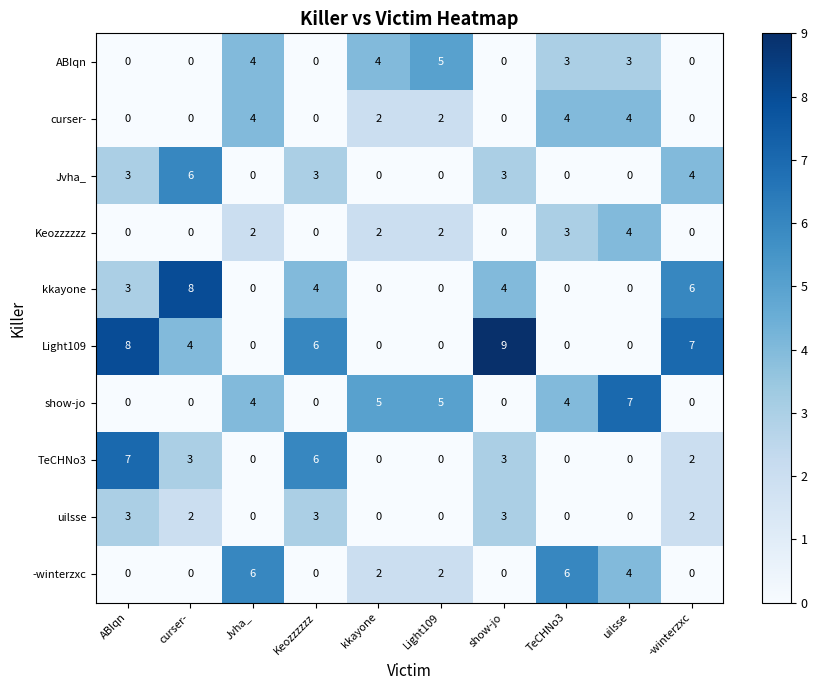

At which category is the sum across all series the highest?

ABIqn